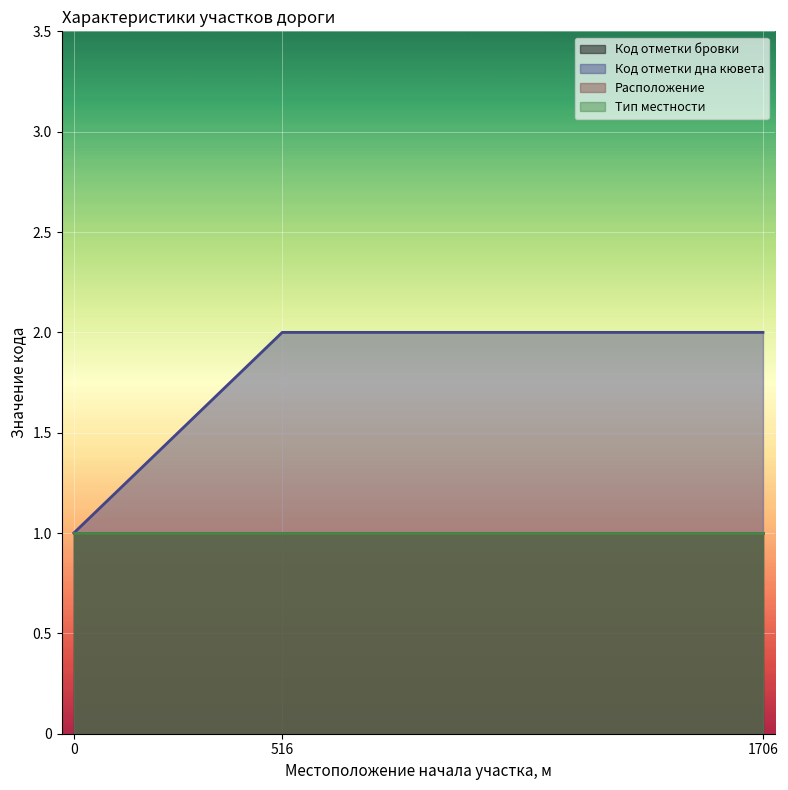

True or false: Код отметки бровки and Тип местности cross at least once.

False